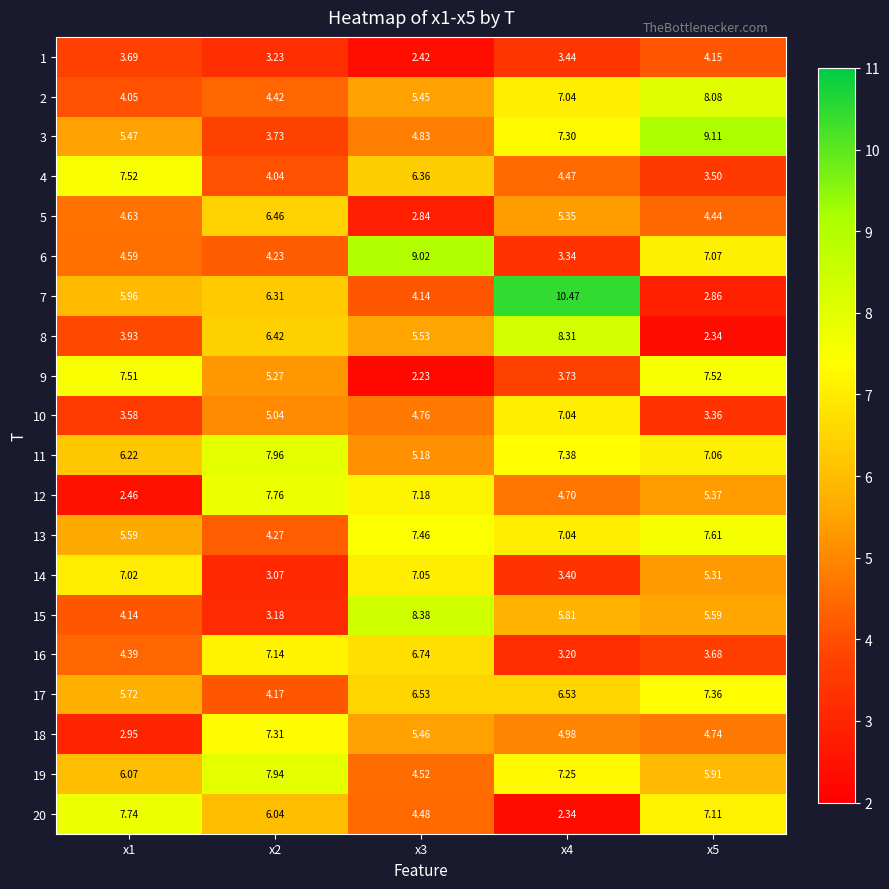

Is the value of 6 at x1 greater than the value of 8 at x3?

No